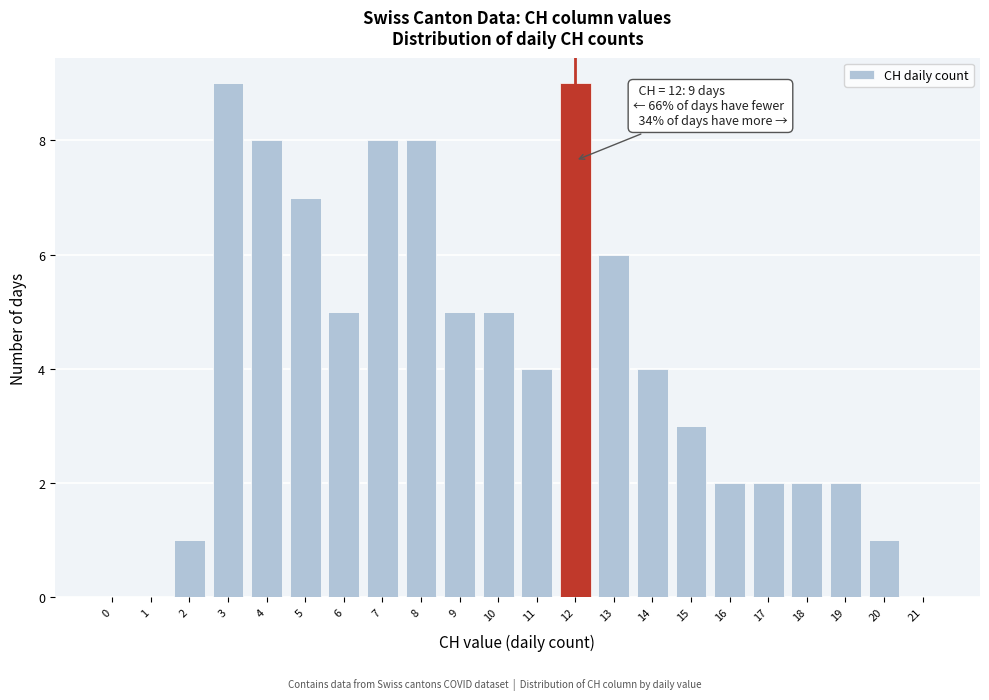

Reading left to right, list all the values displayed in this chart.

0=0	1=0	2=1	3=9	4=8	5=7	6=5	7=8	8=8	9=5	10=5	11=4	12=9	13=6	14=4	15=3	16=2	17=2	18=2	19=2	20=1	21=0